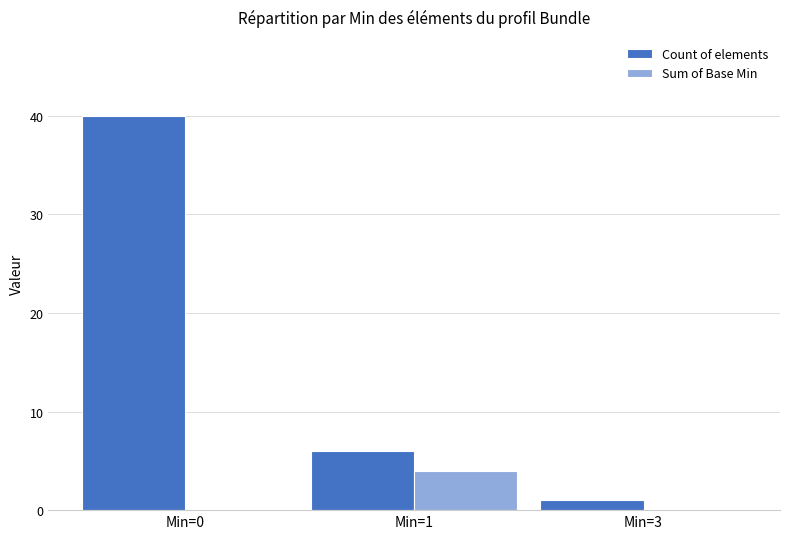

Which series changed the most between Min=0 and Min=3?

Count of elements